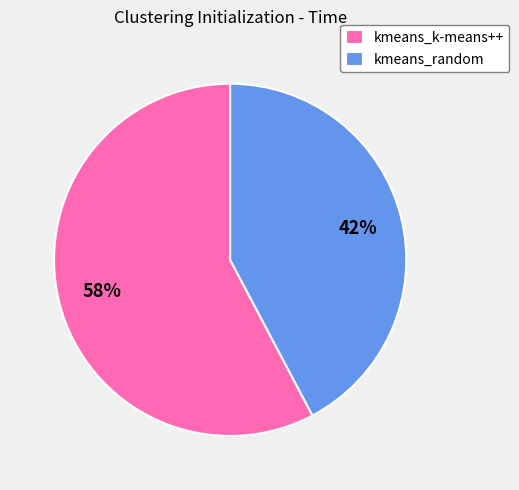

Approximately how many times larger is the value at kmeans_k-means++ compared to kmeans_random?

1.4